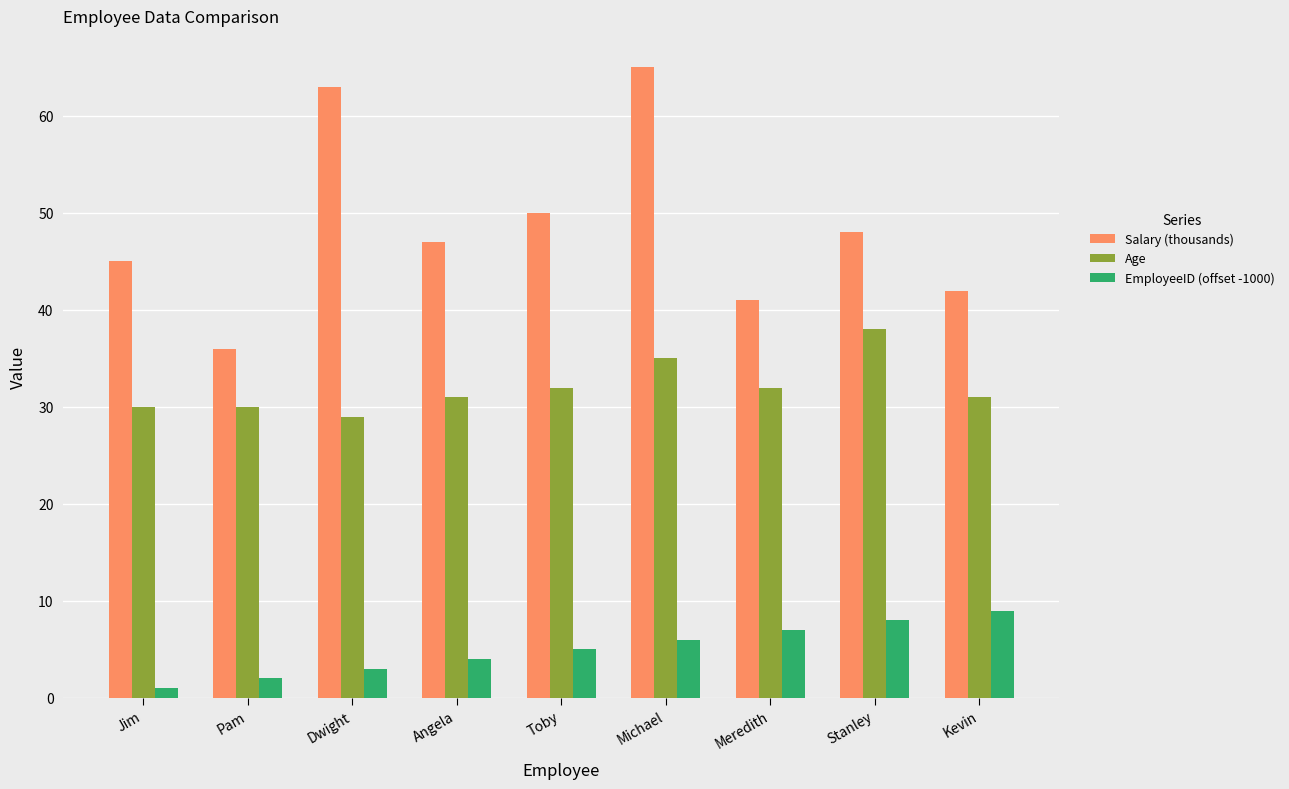

Reading left to right, what are all the values shown in this chart?

Salary (thousands): 45	36	63	47	50	65	41	48	42
Age: 30	30	29	31	32	35	32	38	31
EmployeeID (offset -1000): 1	2	3	4	5	6	7	8	9